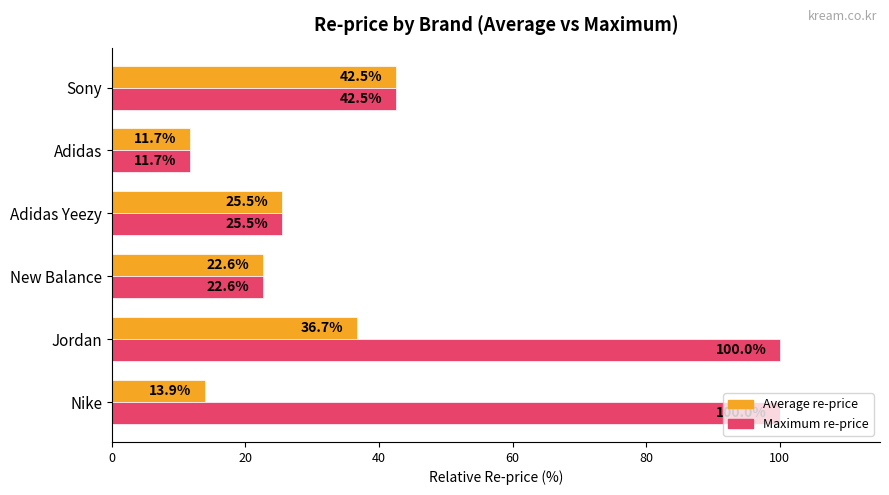

What is the approximate value of Maximum re-price at Adidas?

11.7